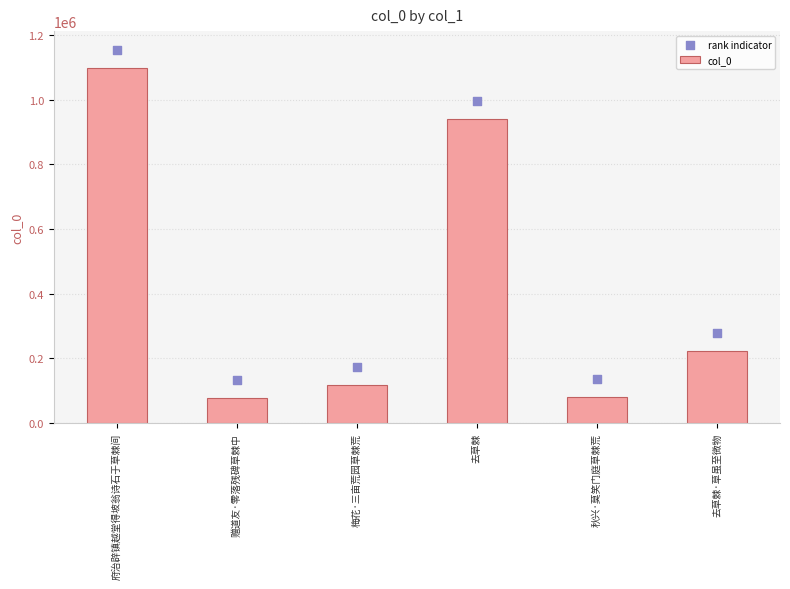

Is the value of col_0 at 府治辟镇越堂得坡翁诗石于草棘间 greater than the value of rank indicator at 府治辟镇越堂得坡翁诗石于草棘间?

No